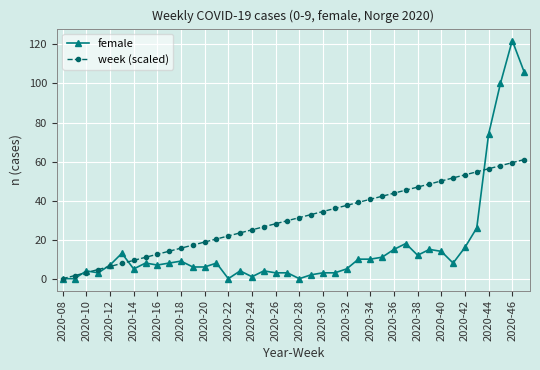

What is the value of the week (scaled) point at the 35th from the left?

53.2